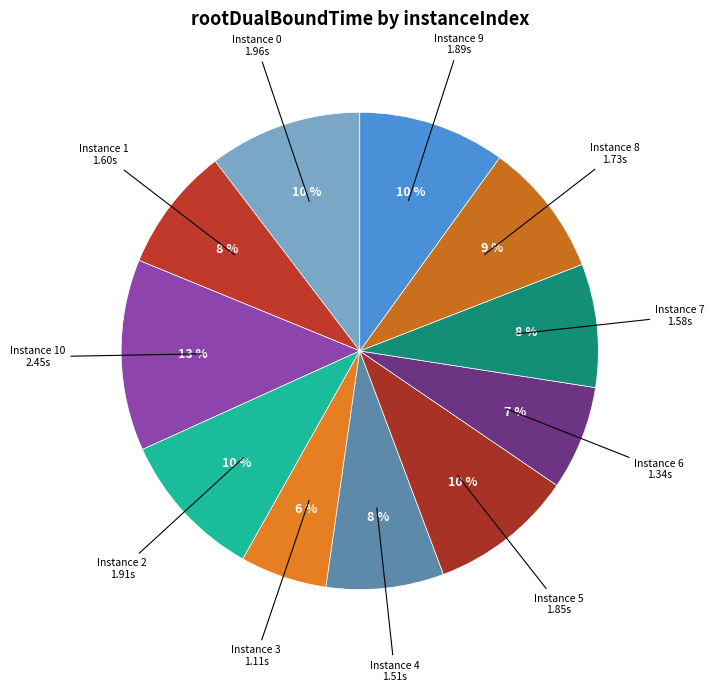

To the nearest percent, what is the combined percentage of Instance 6 and Instance 0?

17%